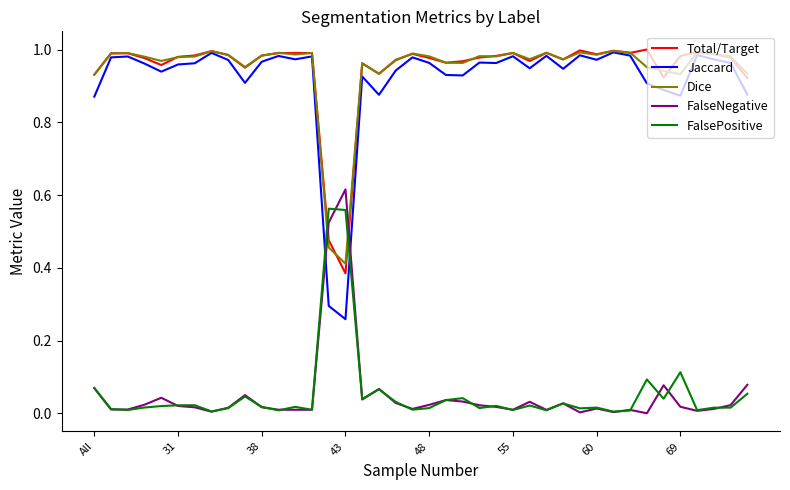

Which series has the largest range (max minus min)?

Jaccard